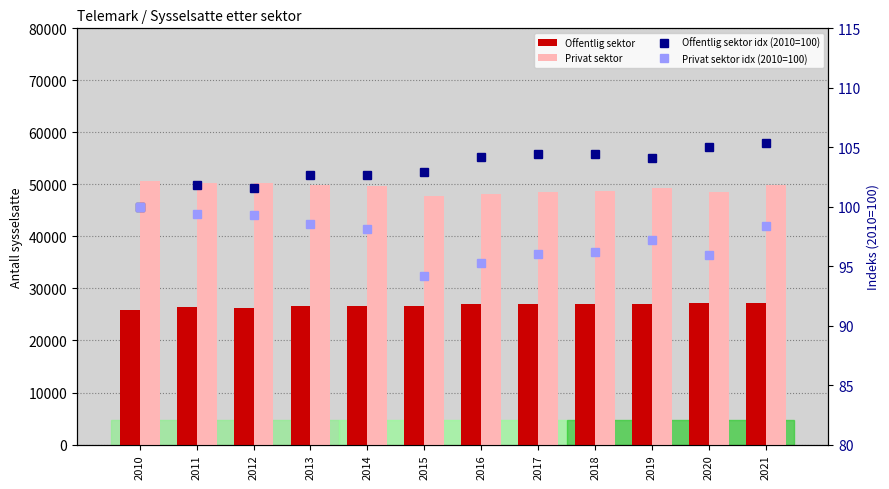

At which category is the sum across all series the highest?

2021